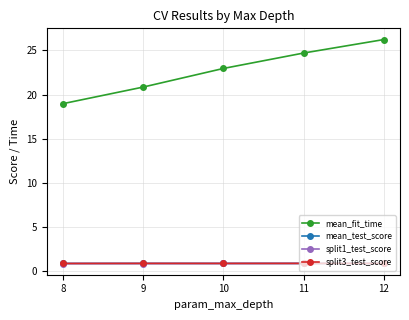

What is the approximate value of split1_test_score at 11?

0.9